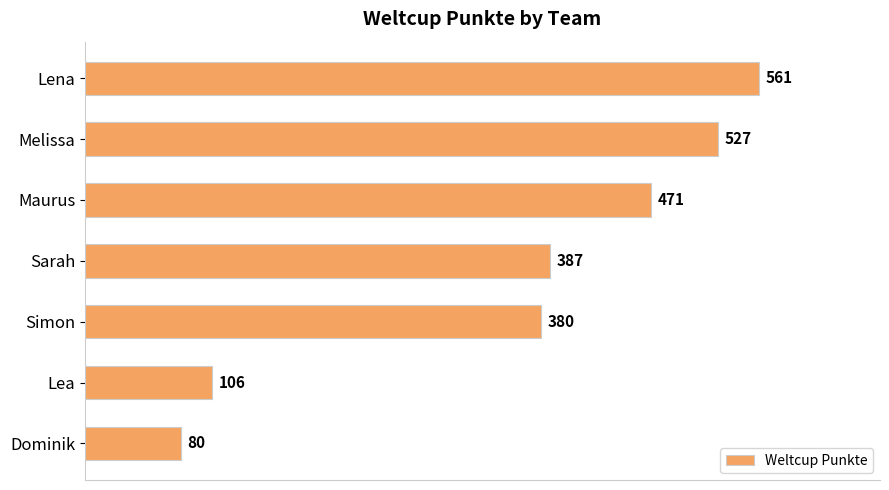

What is the sum of the values at Simon and Dominik?

460